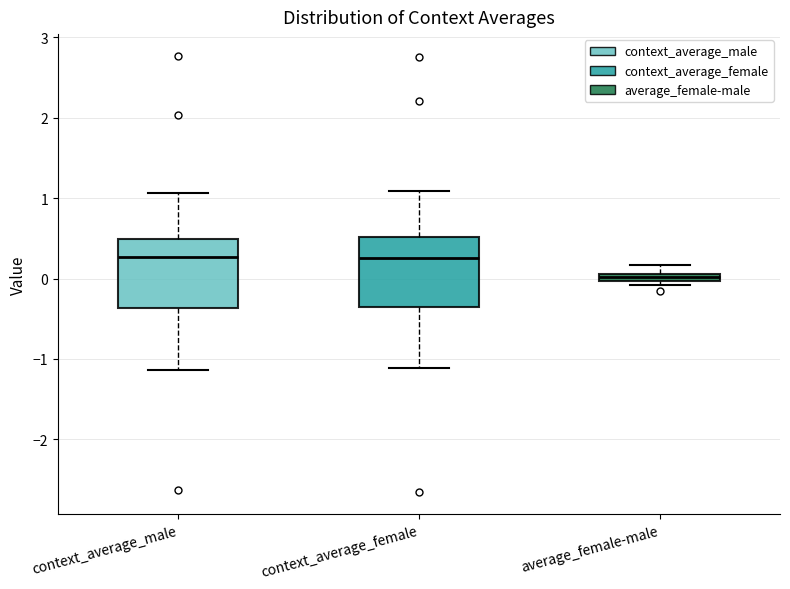

Where does the upper whisker of the box for context_average_female end on the y-axis? The values are not printed on the chart, so give them approximately, as read against the axis.

1.1